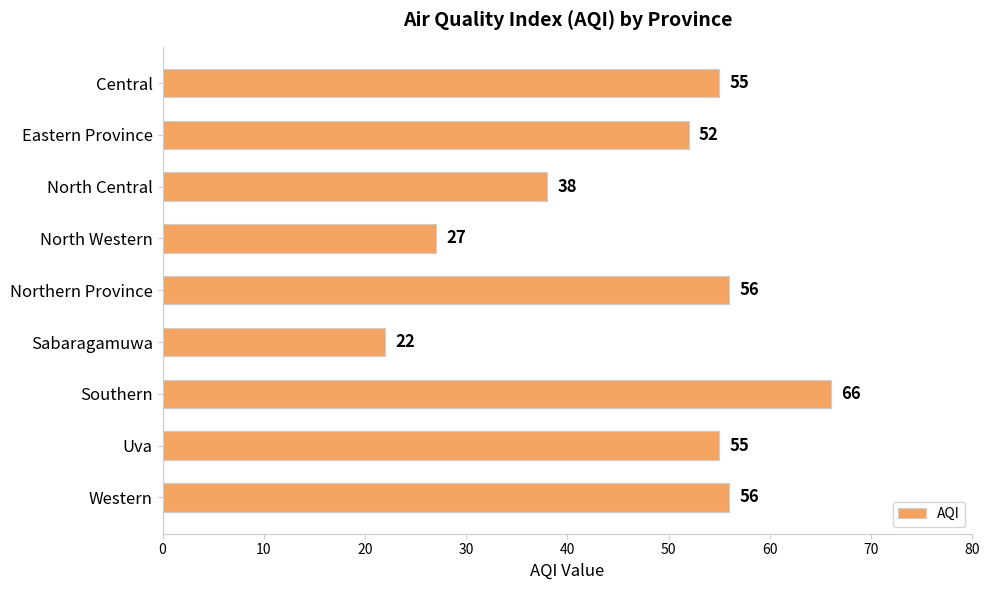

Reading top to bottom, transcribe all the data shown in this chart.

55	52	38	27	56	22	66	55	56